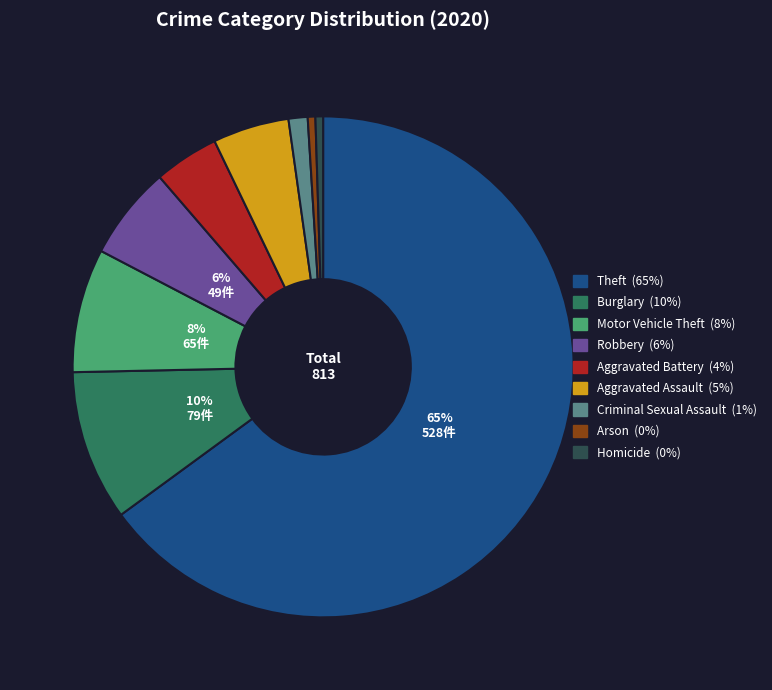

True or false: Robbery accounts for 6% of the total.

True